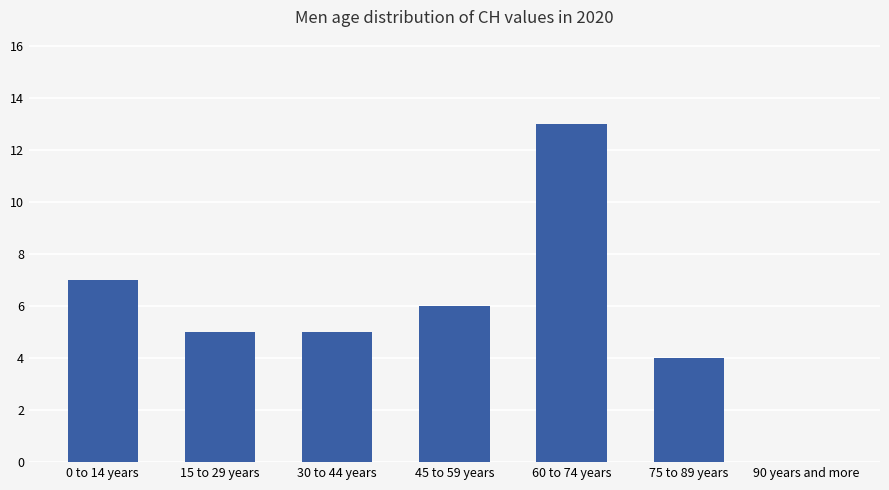

Read the value at 45 to 59 years.

6